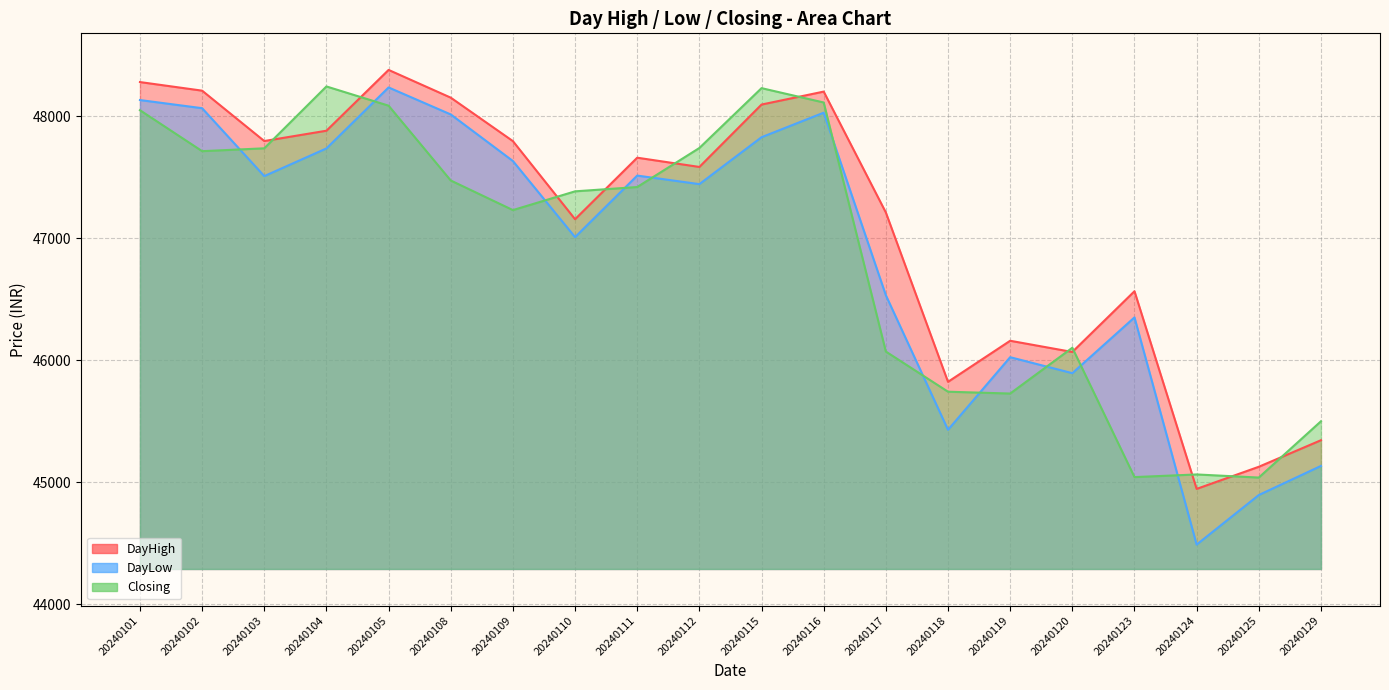

What are all the series names shown in the legend?

DayHigh, DayLow, Closing